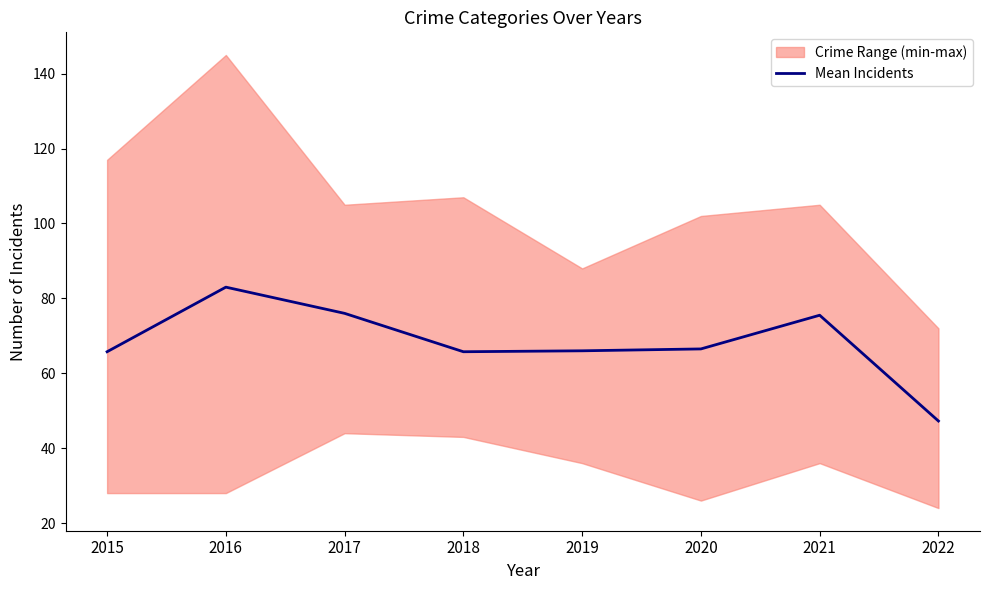

What is the smallest value displayed?

47.2